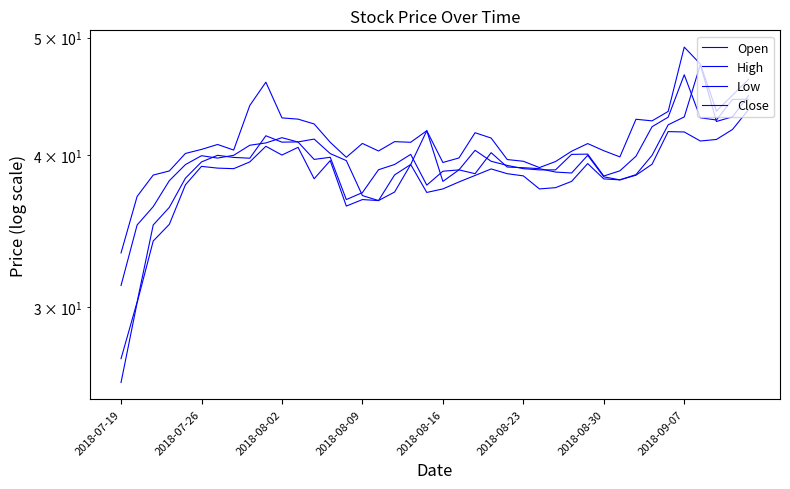

What are all the series names shown in the legend?

Open, High, Low, Close